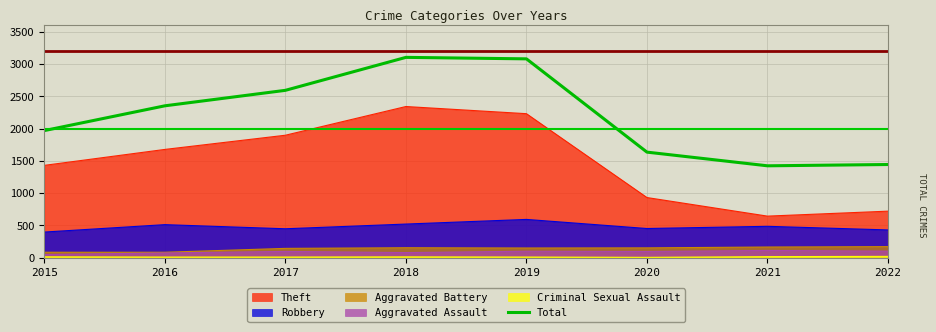

How many points are higher than both their immediate neighbors (excluding endpoints)?

1